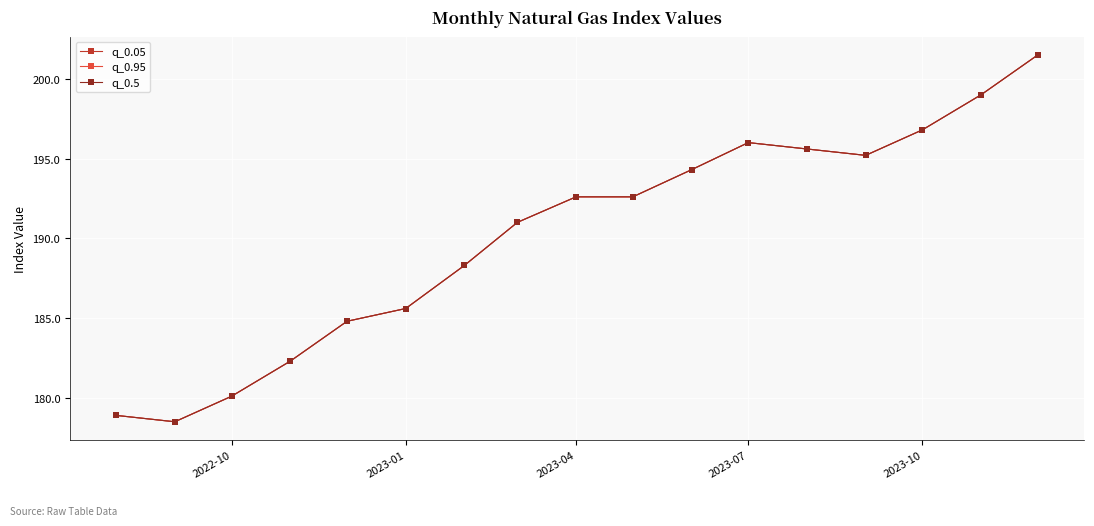

Does the chart have visible grid lines?

Yes